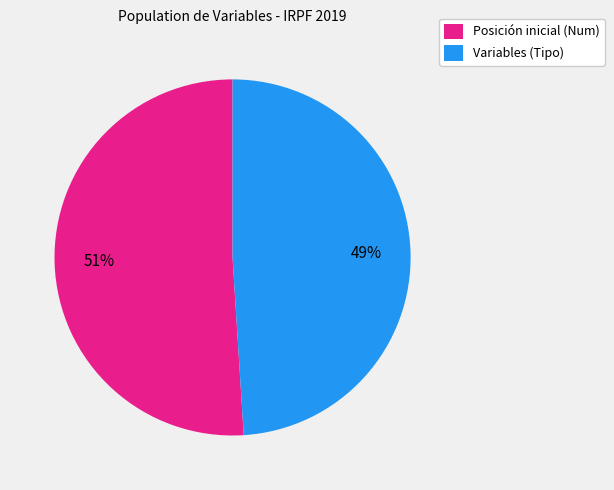

Count the number of slices in the pie.

2